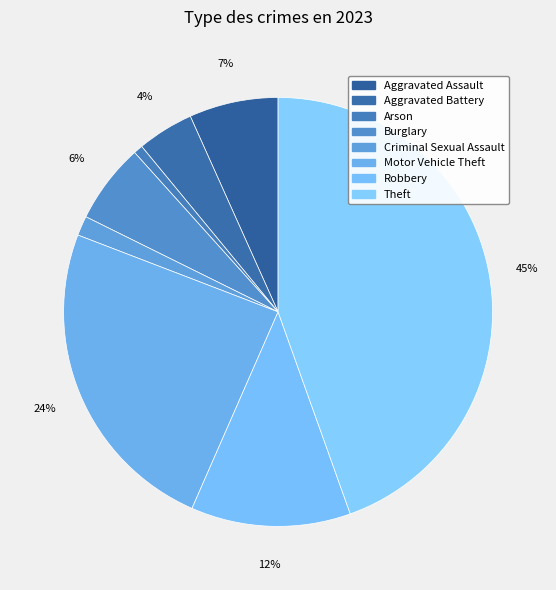

Which category has the biggest portion of the pie?

Theft